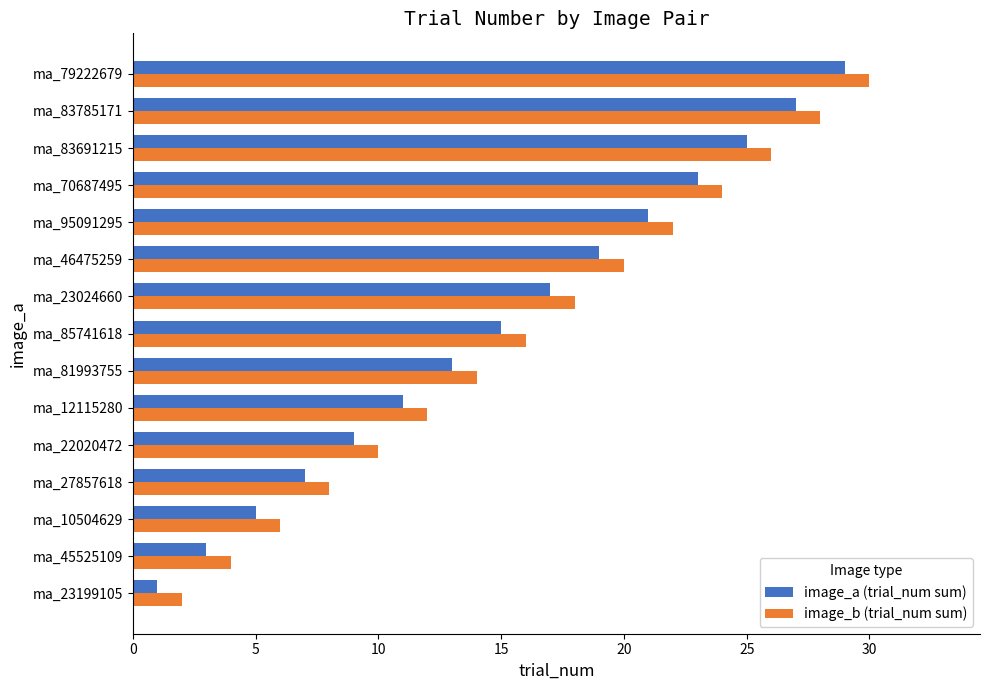

Rank the categories by image_b (trial_num sum) value from highest to lowest.

ma_79222679, ma_83785171, ma_83691215, ma_70687495, ma_95091295, ma_46475259, ma_23024660, ma_85741618, ma_81993755, ma_12115280, ma_22020472, ma_27857618, ma_10504629, ma_45525109, ma_23199105